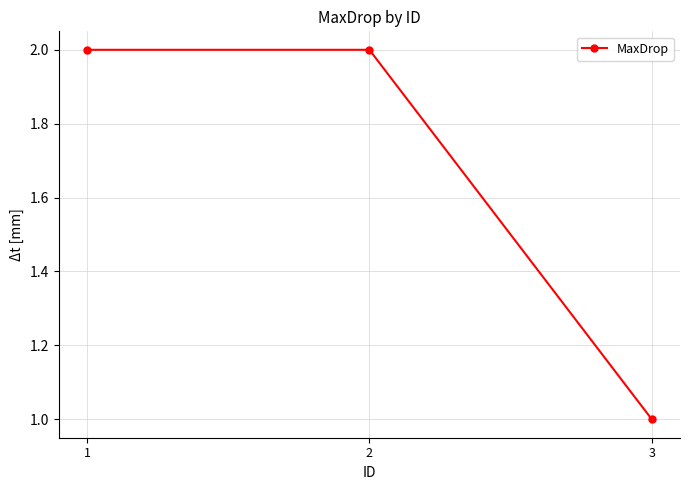

Reading left to right, what are all the values shown in this chart?

2	2	1